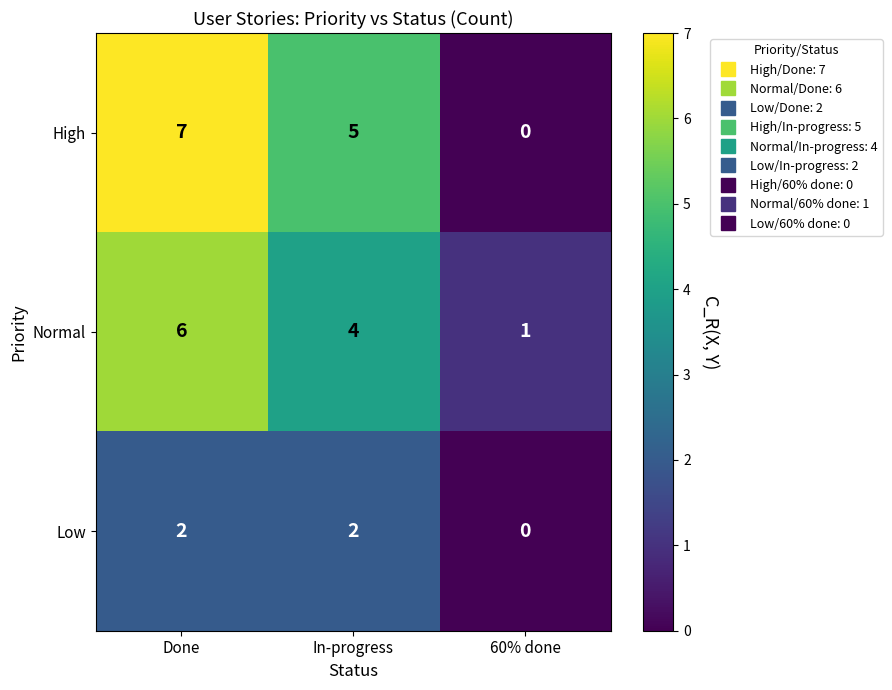

Reading right to left, transcribe all the data shown in this chart.

High: 60% done=0	In-progress=5	Done=7
Normal: 60% done=1	In-progress=4	Done=6
Low: 60% done=0	In-progress=2	Done=2